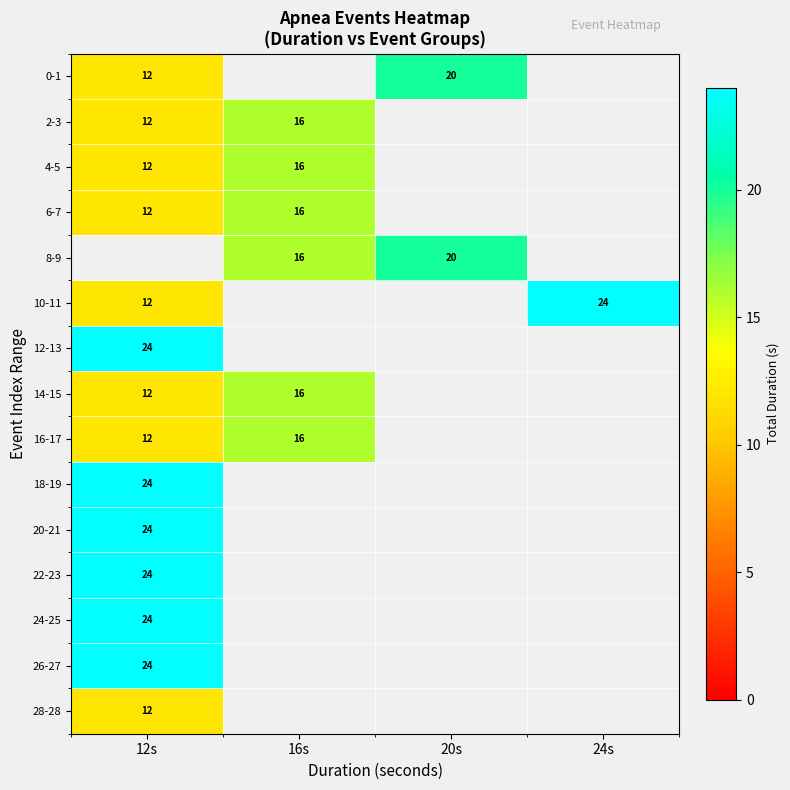

The 16-17 series shows 27 at 16s. True or false?

False